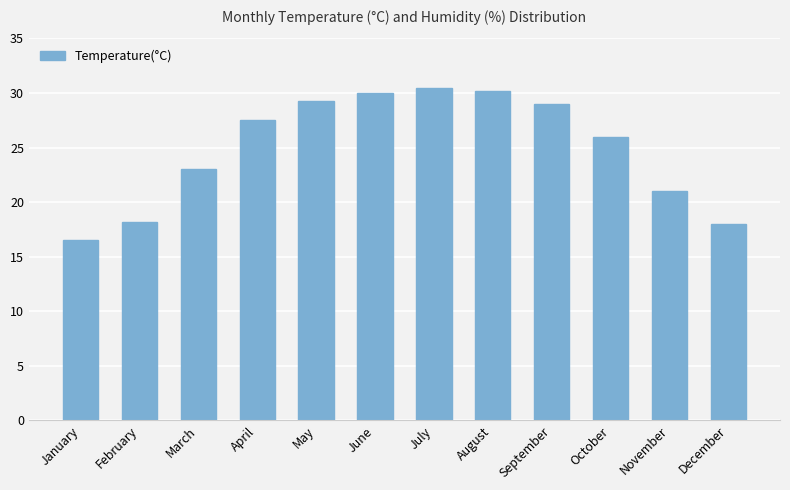

What is the ratio of the value at August to the value at May?

1.0